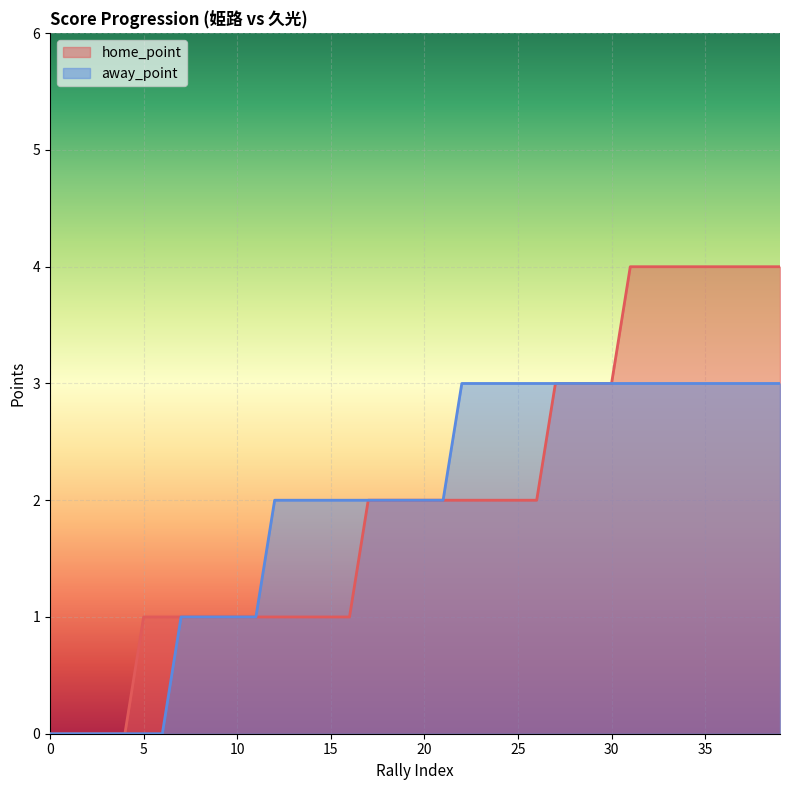

What is the total value across all series at 20?

4